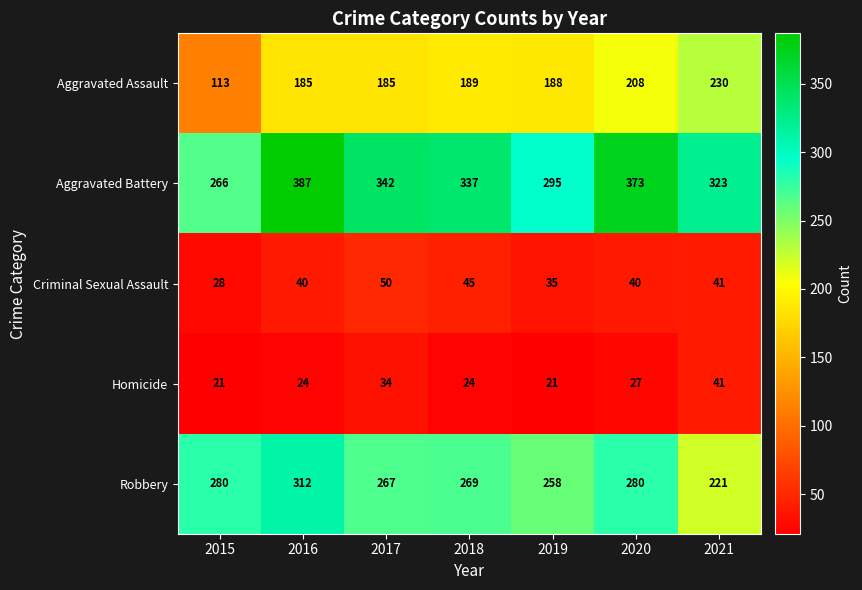

What is the difference between the highest and lowest values at 2017?

308